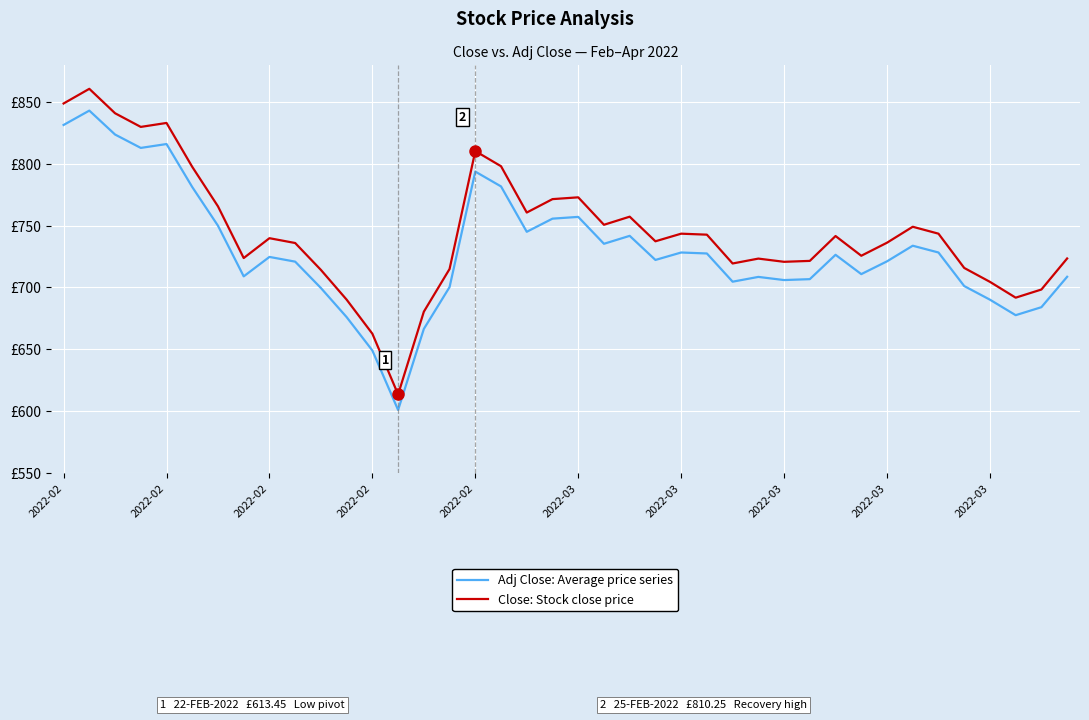

What are all the series names shown in the legend?

Adj Close: Average price series, Close: Stock close price